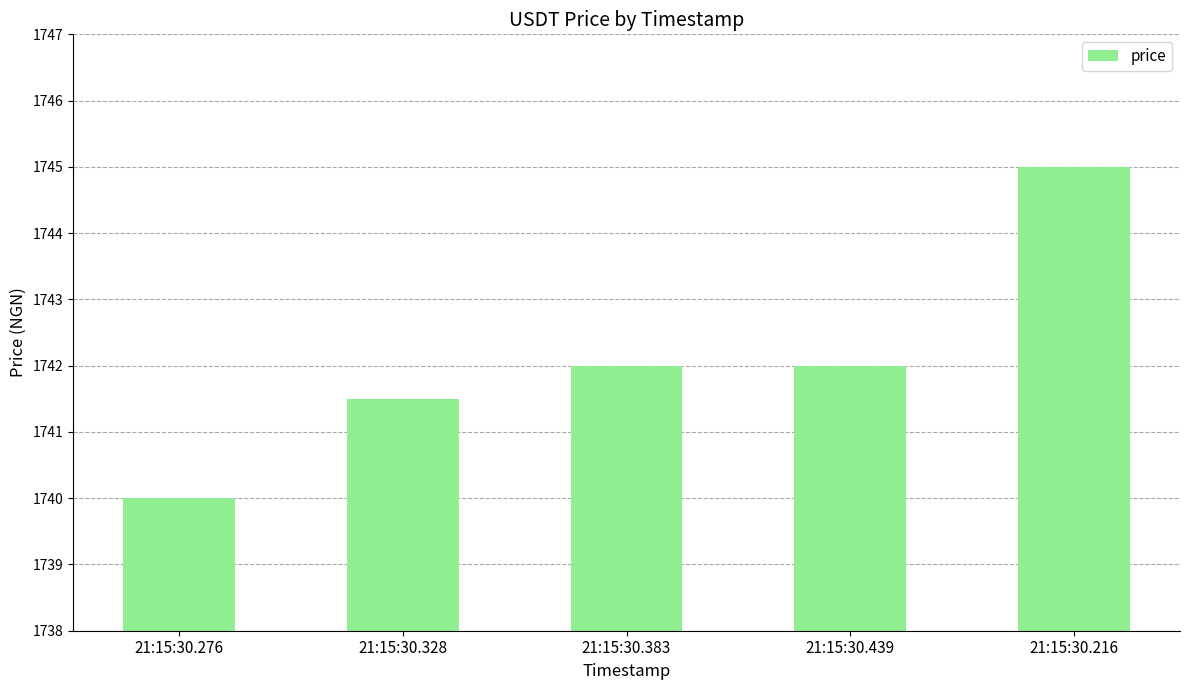

Is it true that the value at 21:15:30.328 is 427.8?

False